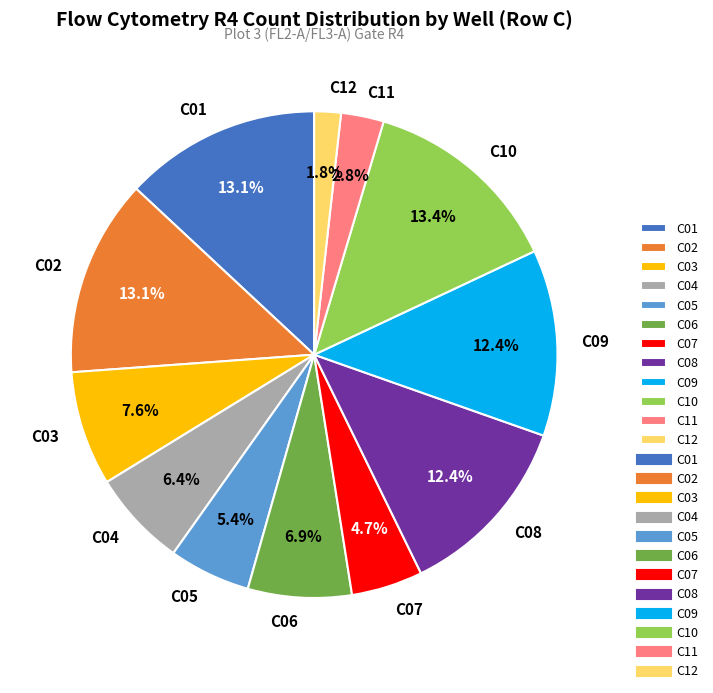

Which slice is the smallest?

C12